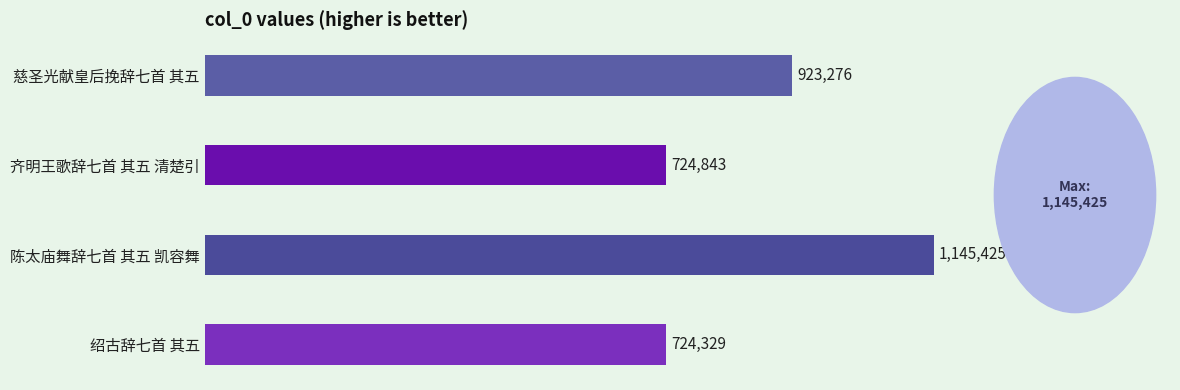

What is the average value?

879468